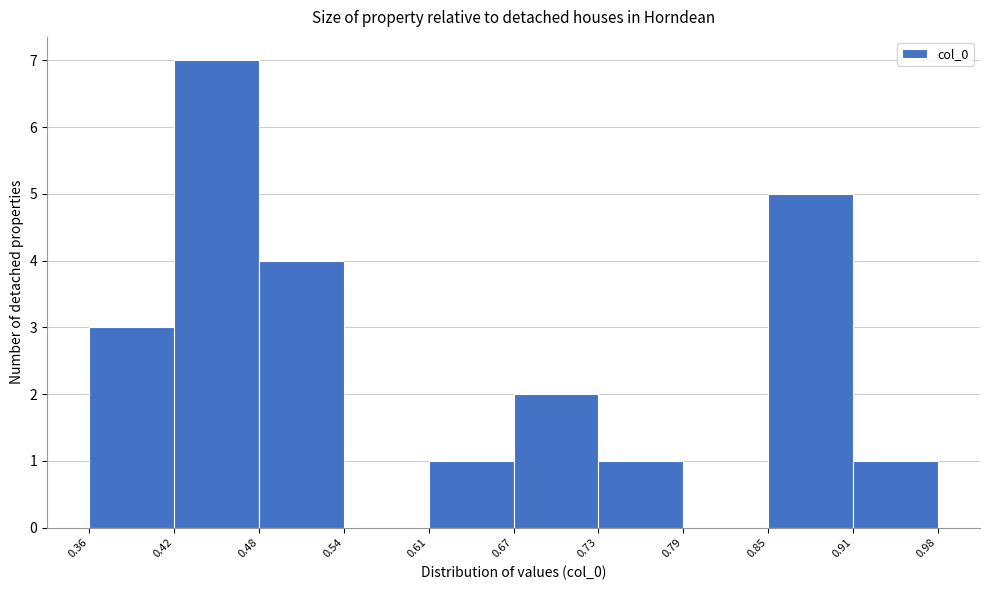

Reading left to right, list every bar in this chart as the range it spans on the x-axis followed by its height. The values are not printed on the chart, so give them approximately, as read against the axis.

0.36 to 0.42: 3
0.42 to 0.48: 7
0.48 to 0.54: 4
0.54 to 0.61: 0
0.61 to 0.67: 1
0.67 to 0.73: 2
0.73 to 0.79: 1
0.79 to 0.85: 0
0.85 to 0.91: 5
0.91 to 0.98: 1